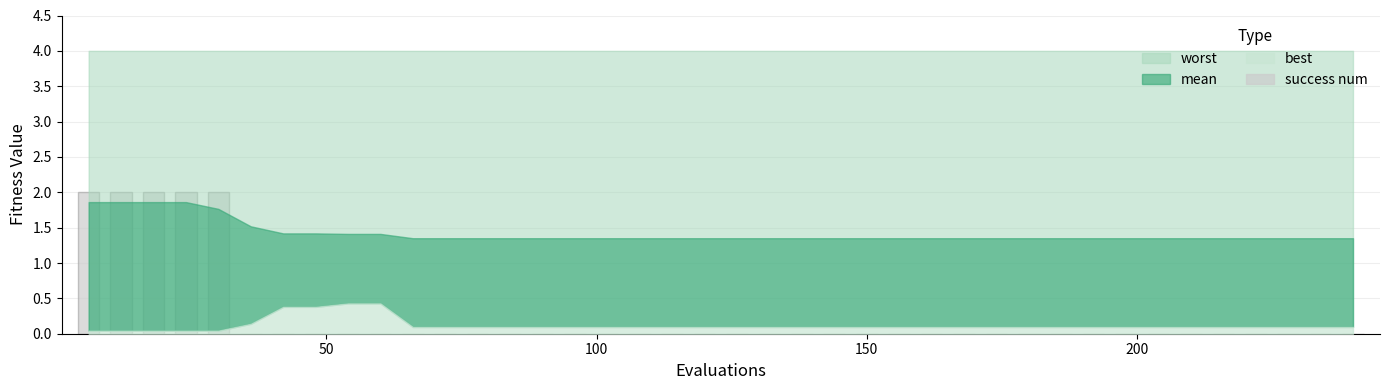

Are the bars horizontal?

No